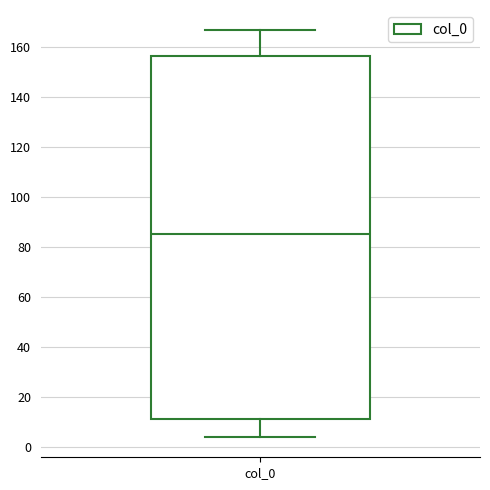

Read this box plot against the y-axis: the position of the median line, the range covered by the box, and the ends of both whiskers. The values are not printed on the chart, so give them approximately, as read against the axis.

median 86, box 10 to 156, whiskers 4 to 166